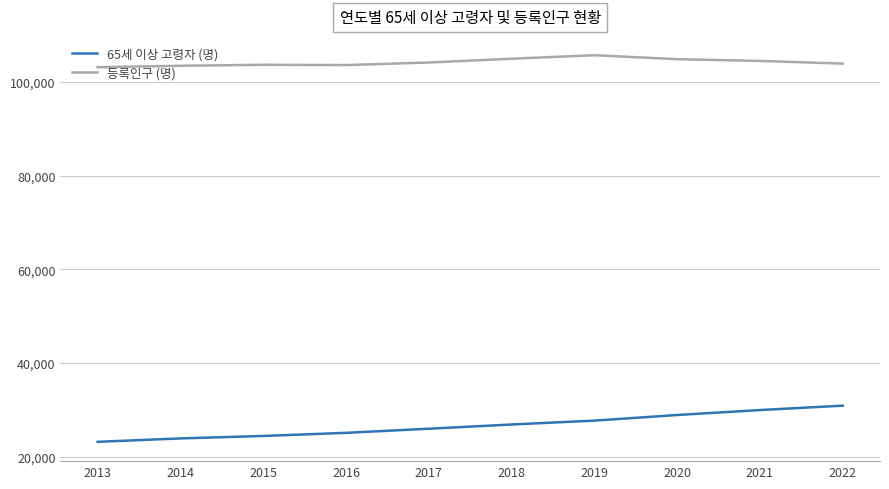

How many lines are shown in the chart?

2